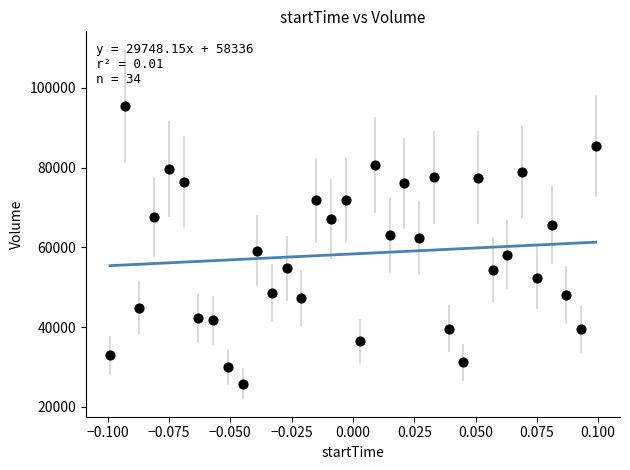

What is the range of Y values (max minus min)?

69694